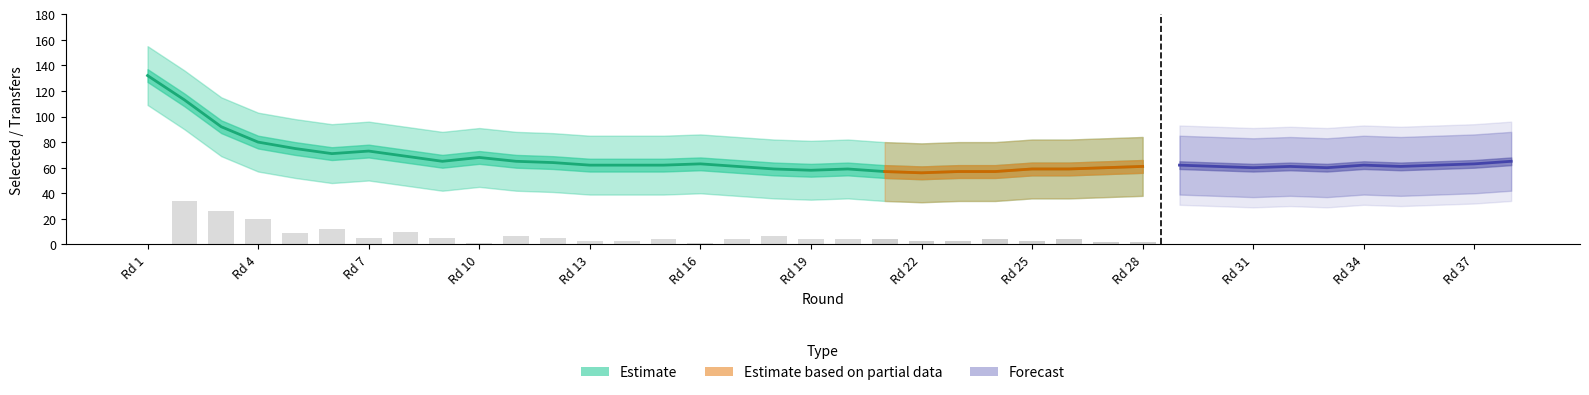

At which label is transfers_in closest to 3?

14